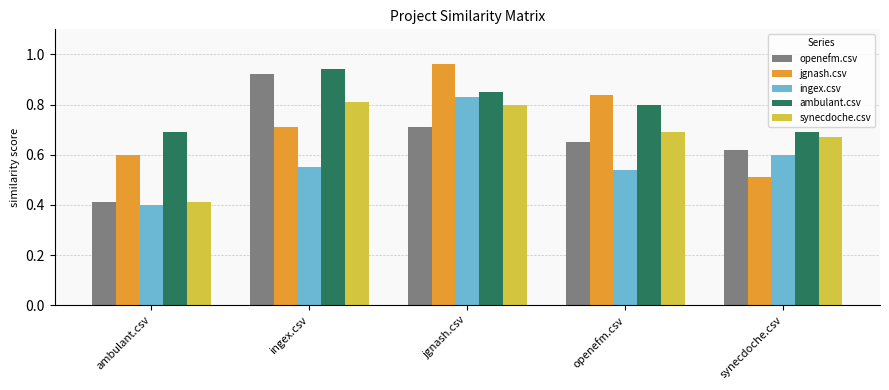

Which series has the widest spread of values?

openefm.csv